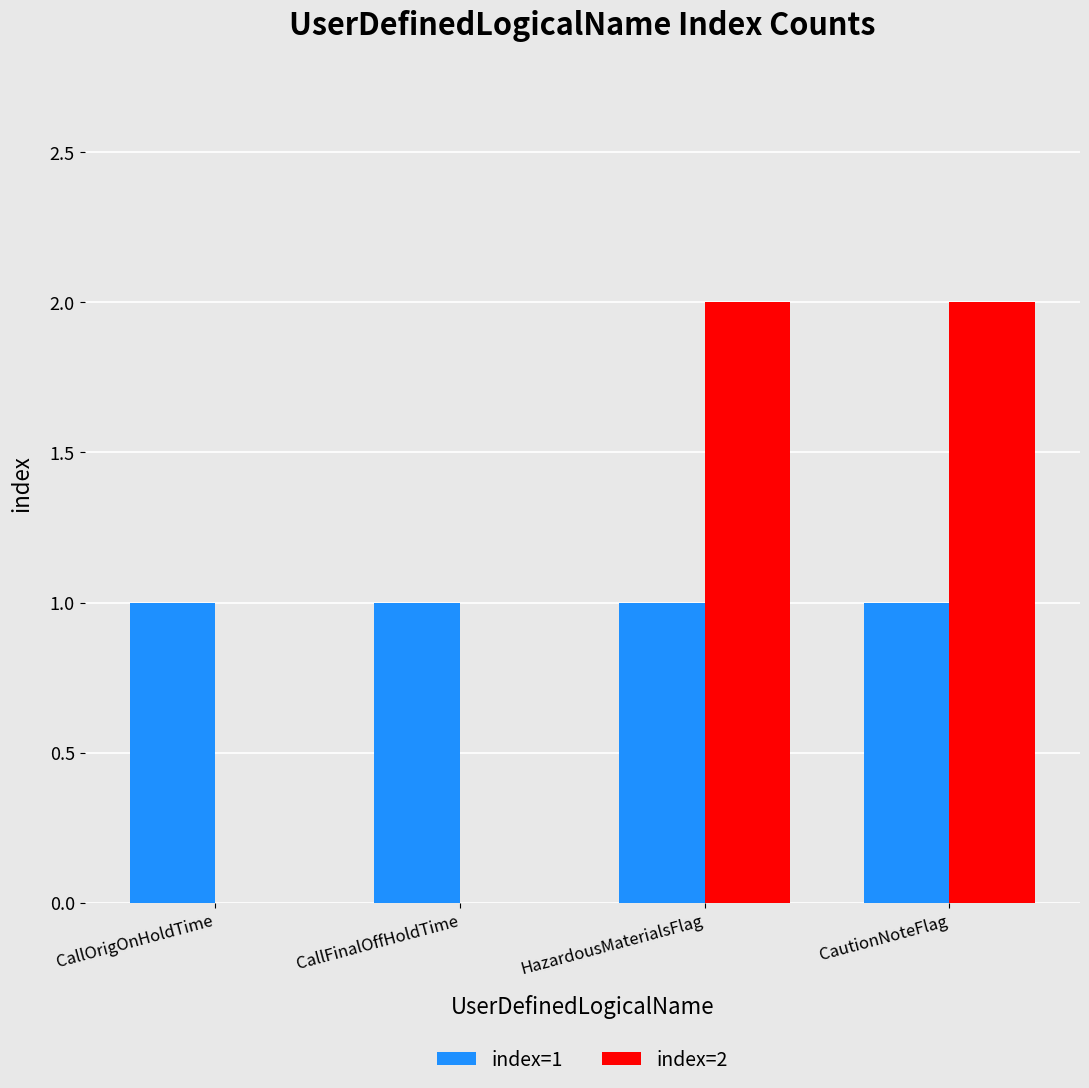

Is the value of index=2 at CallFinalOffHoldTime greater than the value of index=1 at CallOrigOnHoldTime?

No